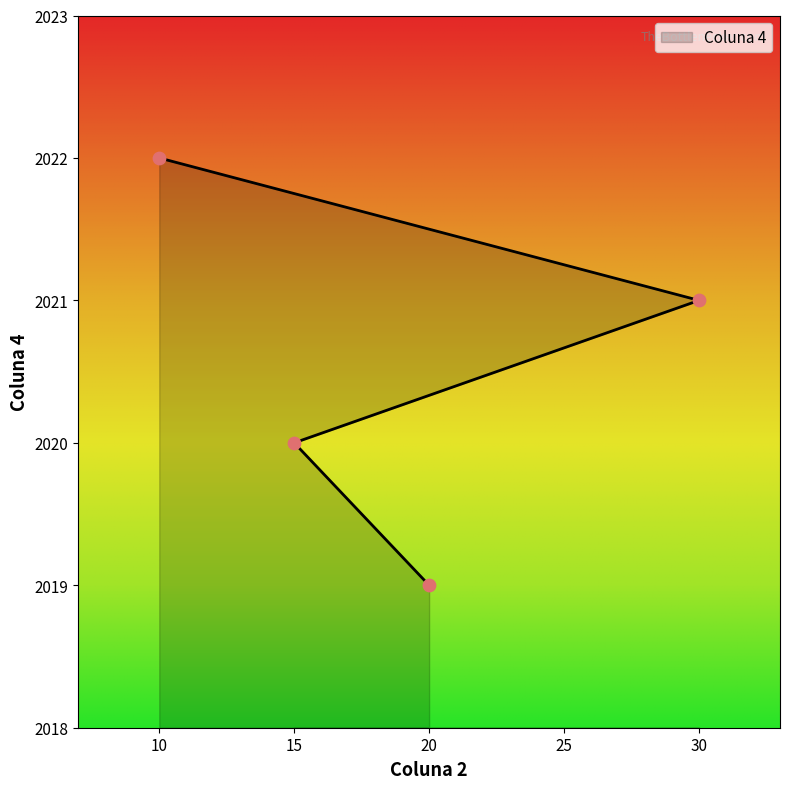

Which has a higher value, 30 or 20?

30